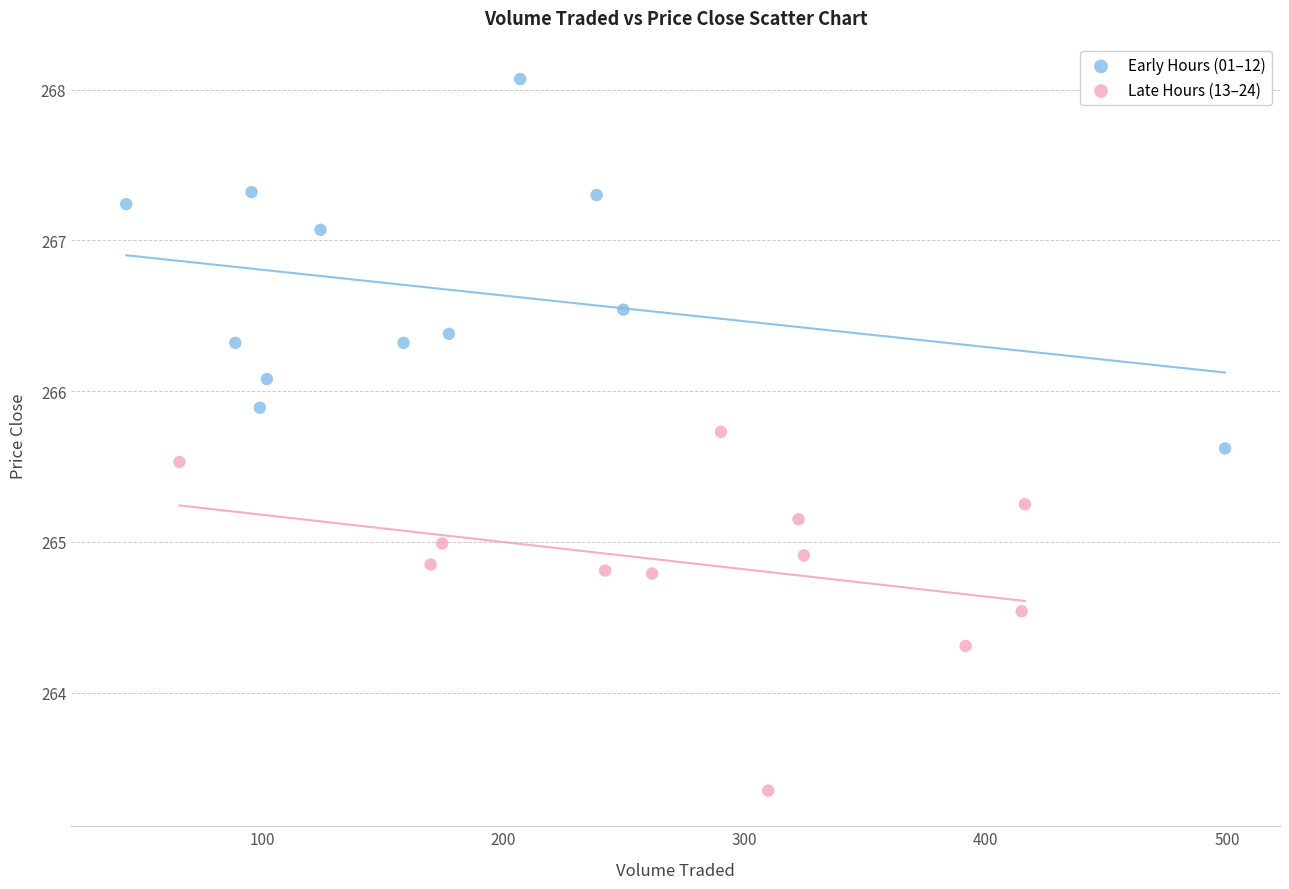

Which series reaches the minimum Y coordinate?

Late Hours (13–24)